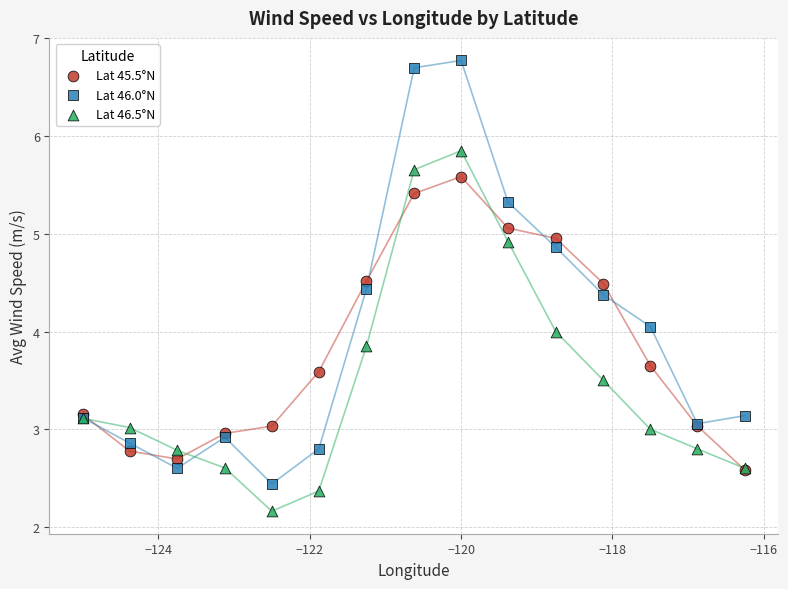

What are all the series names shown in the legend?

Lat 45.5°N, Lat 46.0°N, Lat 46.5°N